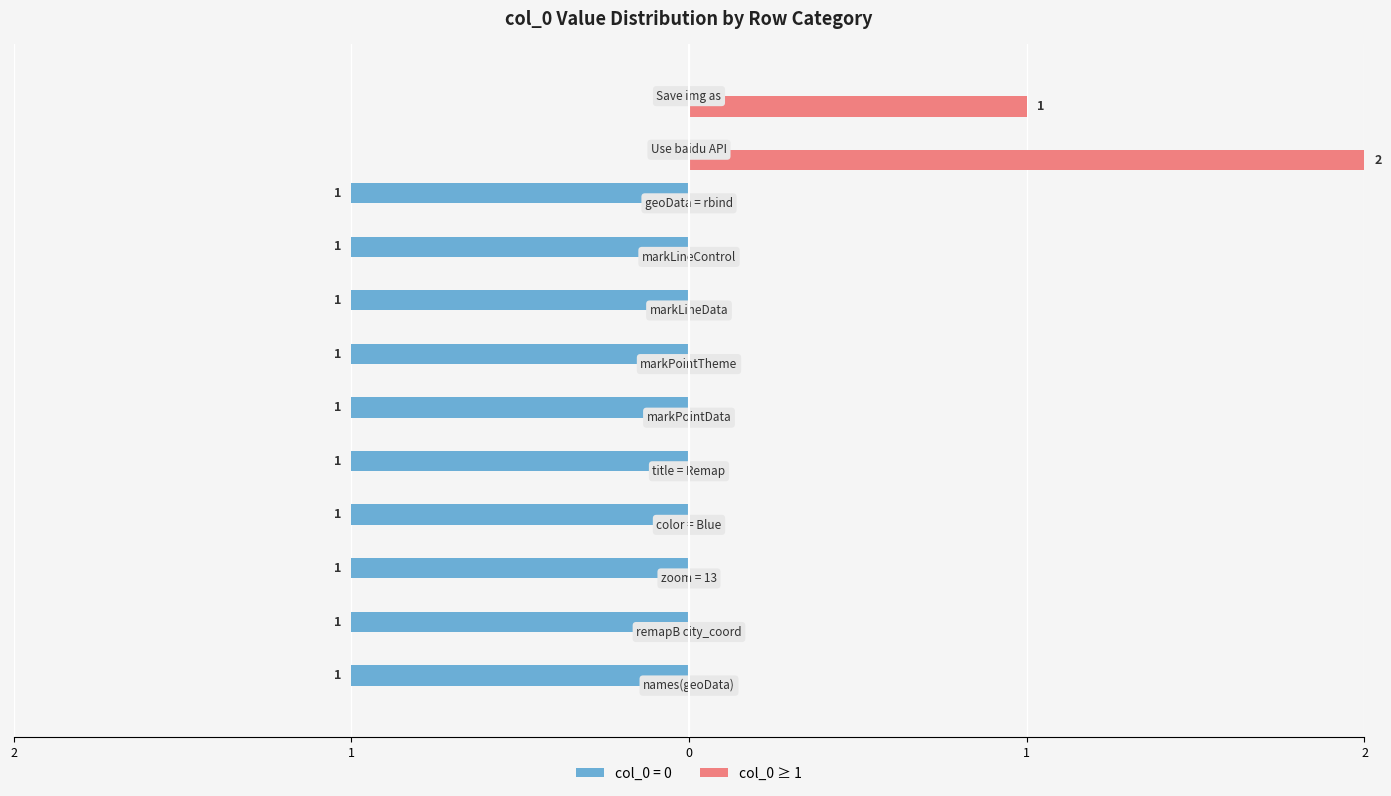

What are all the series names shown in the legend?

col_0 = 0, col_0 ≥ 1